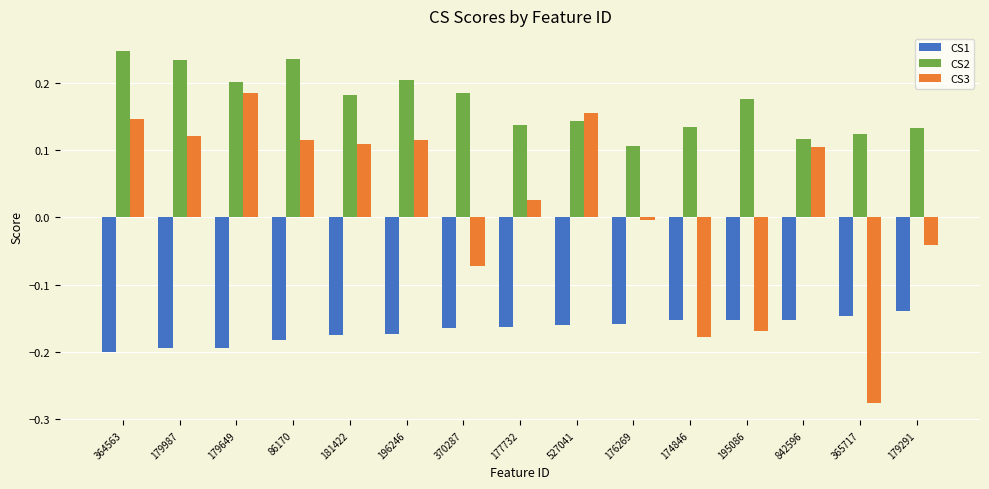

Rank the series by their average value, from lowest to highest.

CS1, CS3, CS2